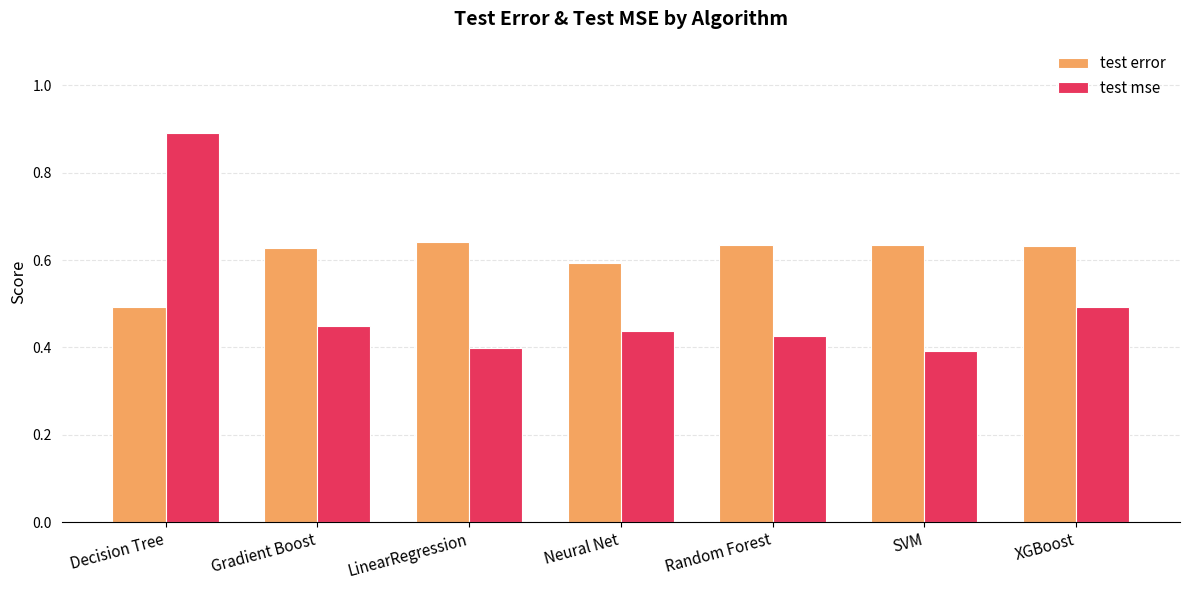

Which series has the widest spread of values?

test mse